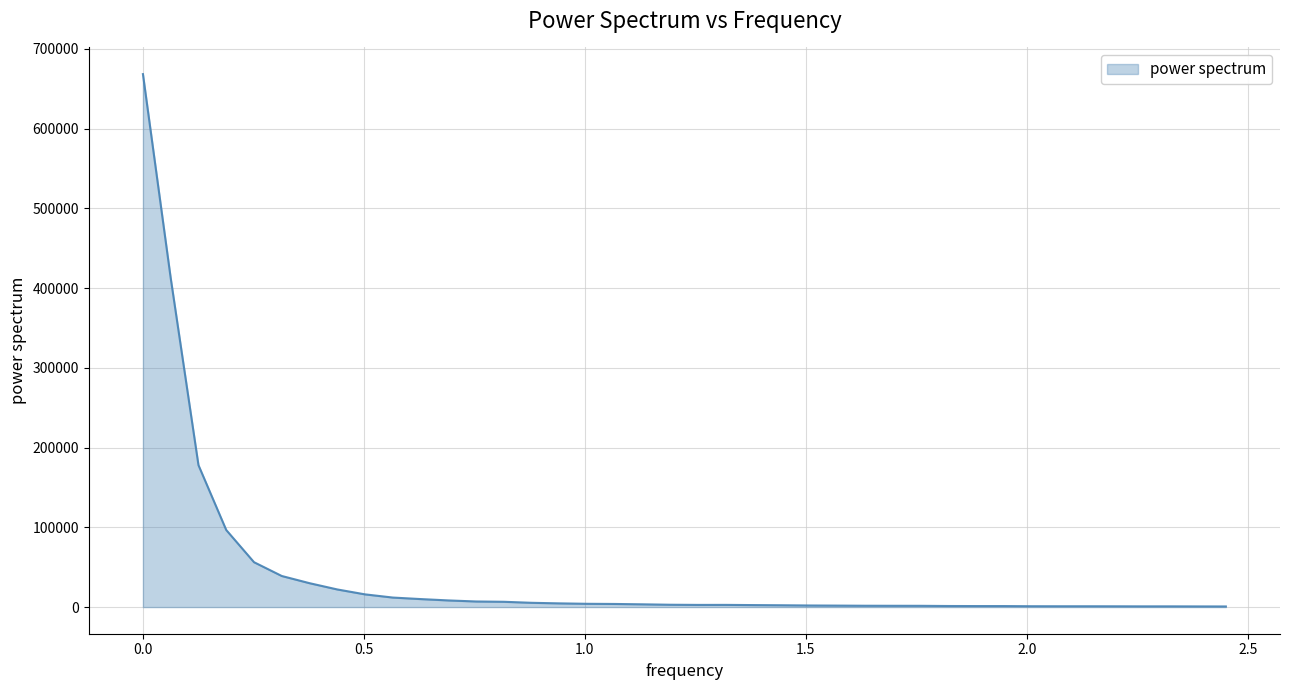

How many values are below 2923?

20